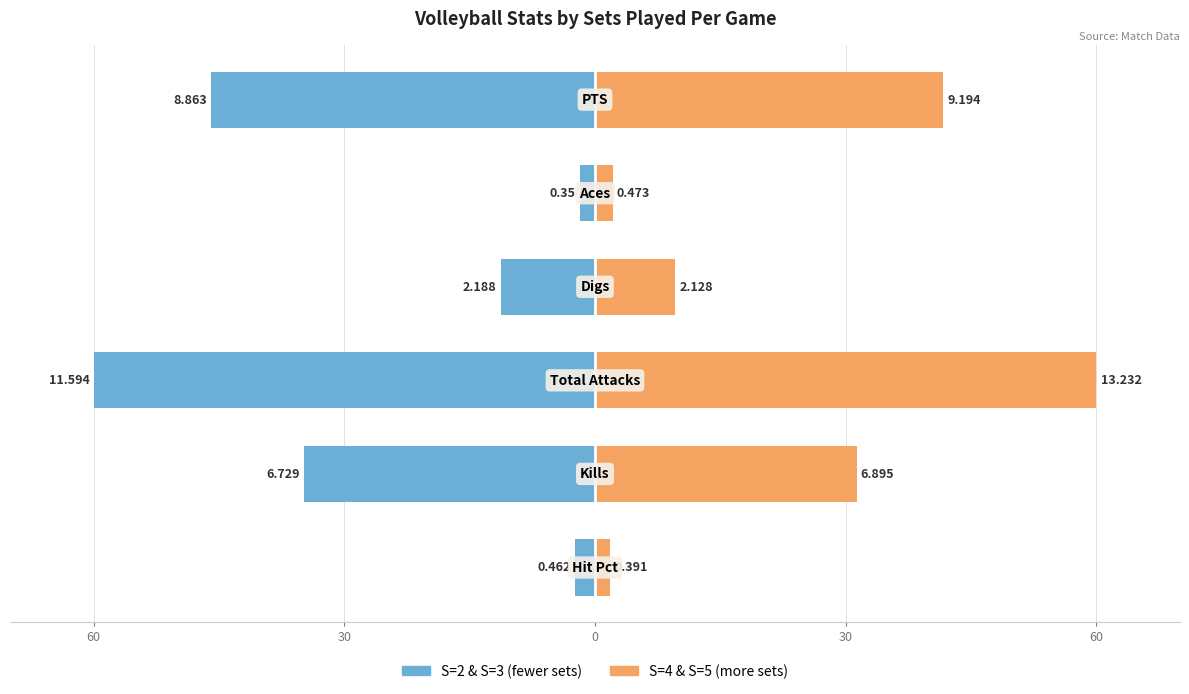

Reading left to right, transcribe all the data shown in this chart.

S=2 & S=3 (fewer sets): -2.4	-34.8	-60.0	-11.3	-1.8	-45.9
S=4 & S=5 (more sets): 1.8	31.3	60.0	9.6	2.1	41.7